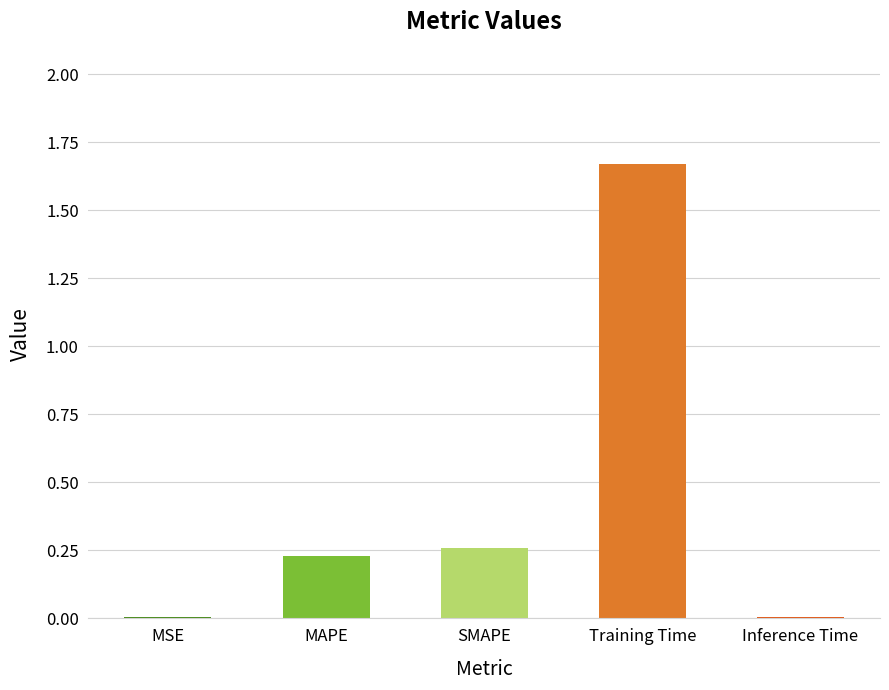

What is the difference between the values at MAPE and Training Time?

1.4